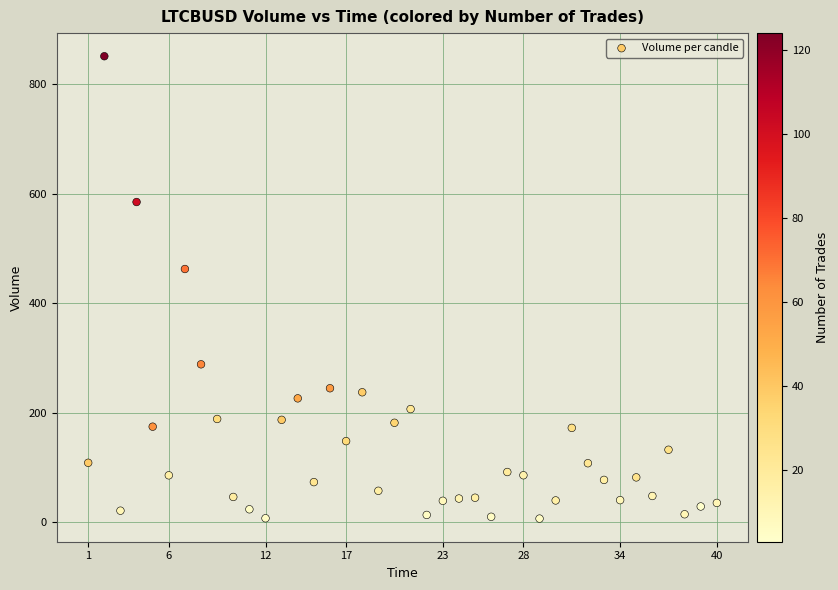

What Y value in the scatter plot is closest to 428?

462.5